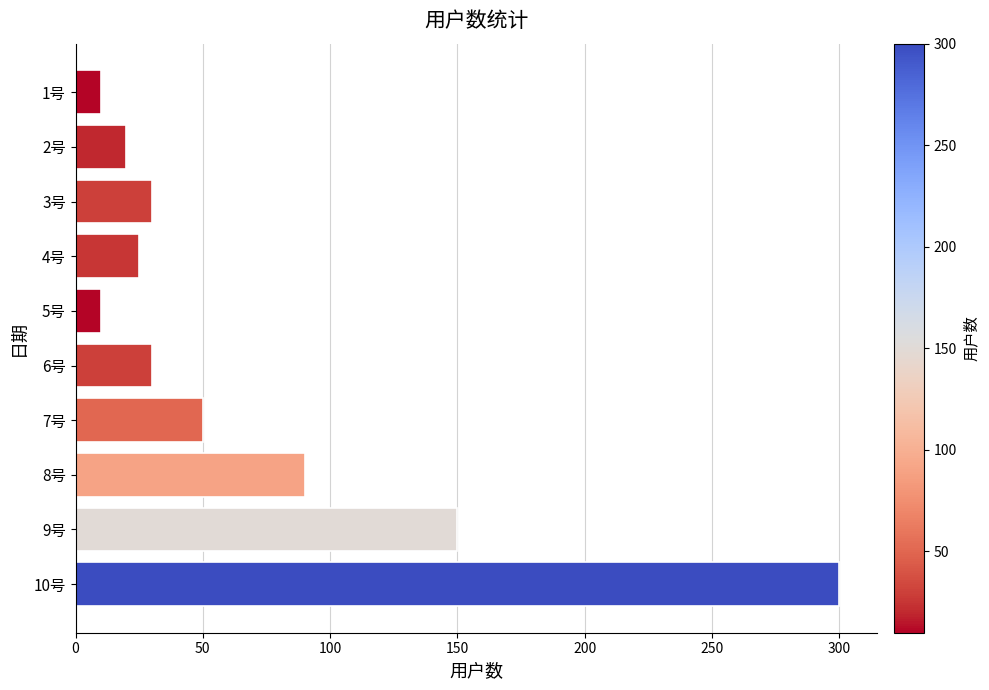

True or false: the data shows 90 at 8号.

True